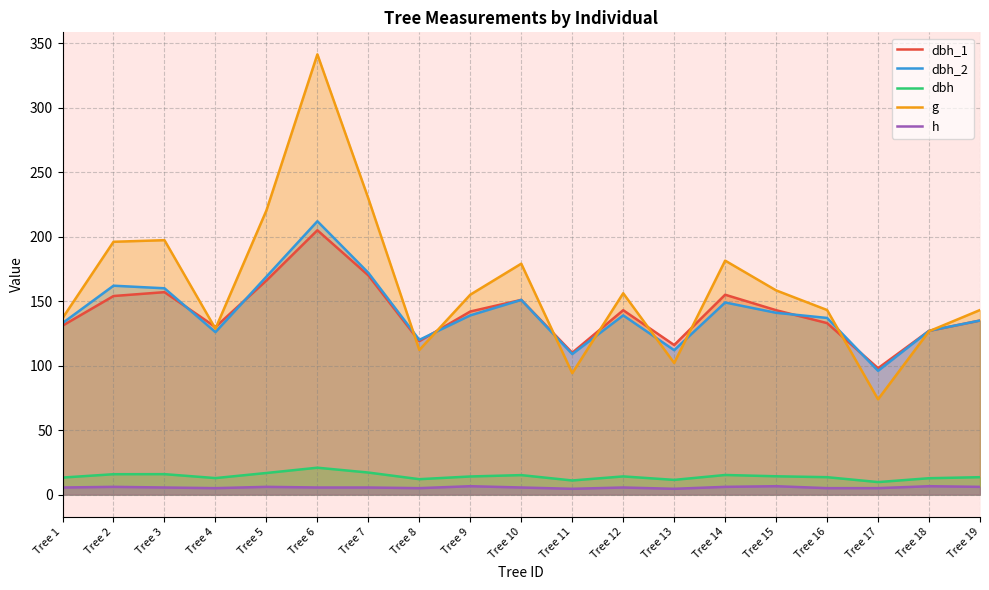

What are all the series names shown in the legend?

dbh_1, dbh_2, dbh, g, h